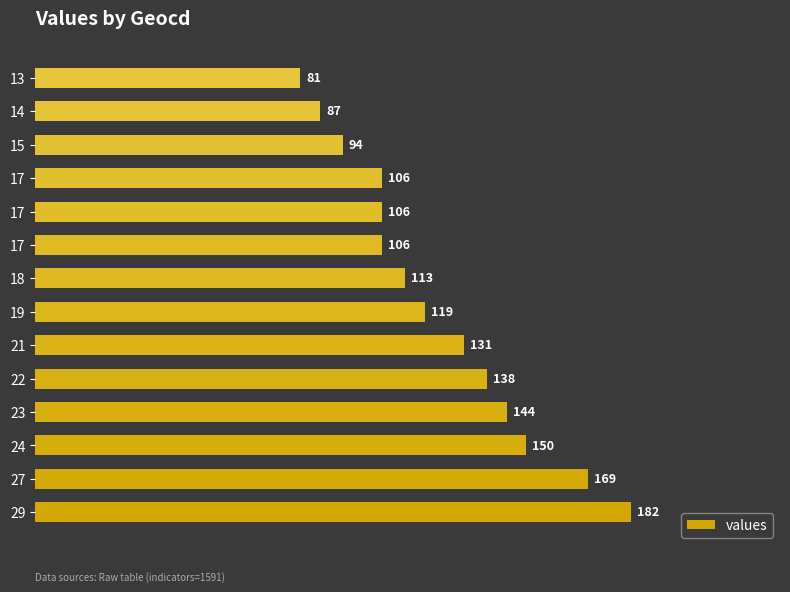

At which label is the value closest to 131?

21